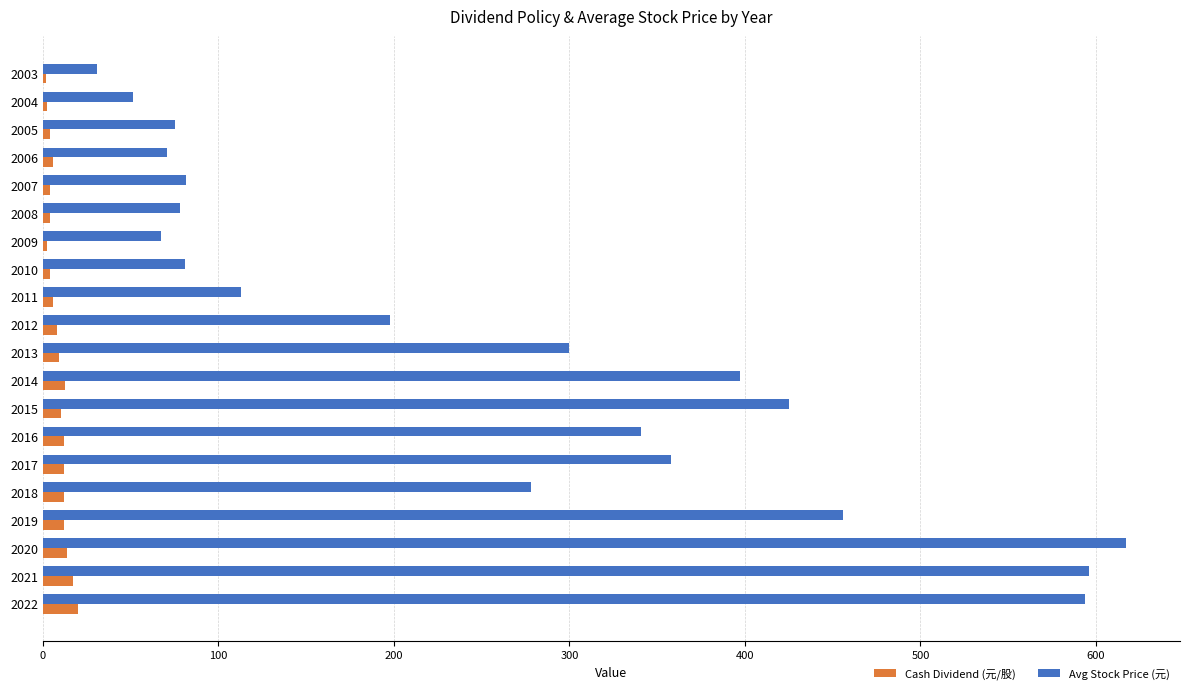

What is the sum of all Avg Stock Price (元) values?

5209.3